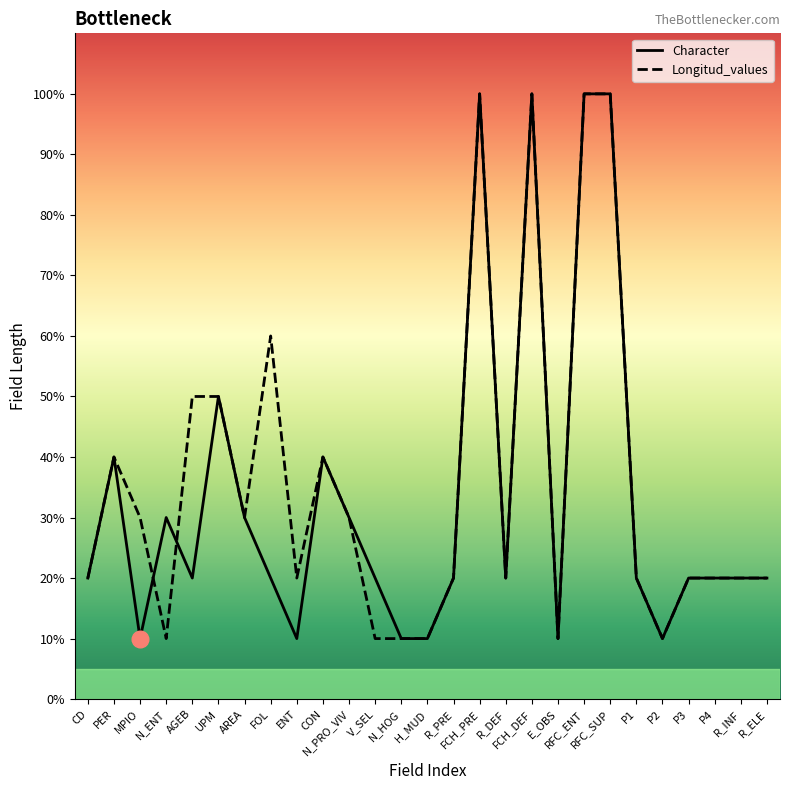

How many Character values are between 2 and 4?

16